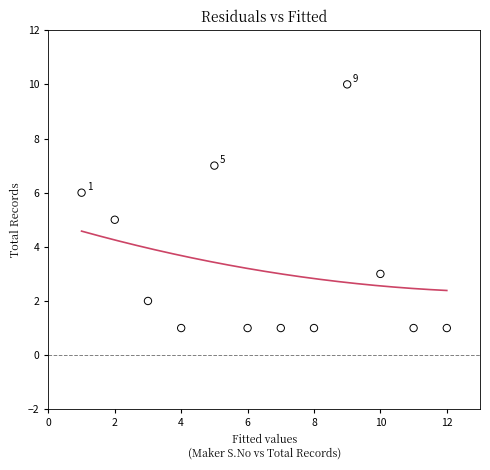

What is the average Y value?

3